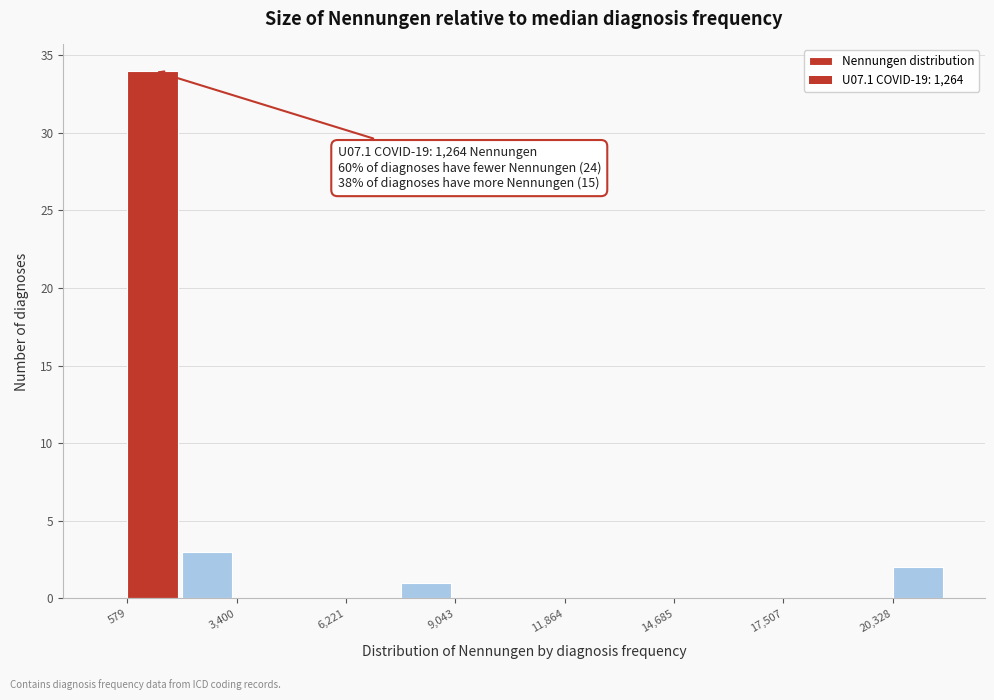

Read against the x-axis, roughly where is the centre of the tallest bar?

1000